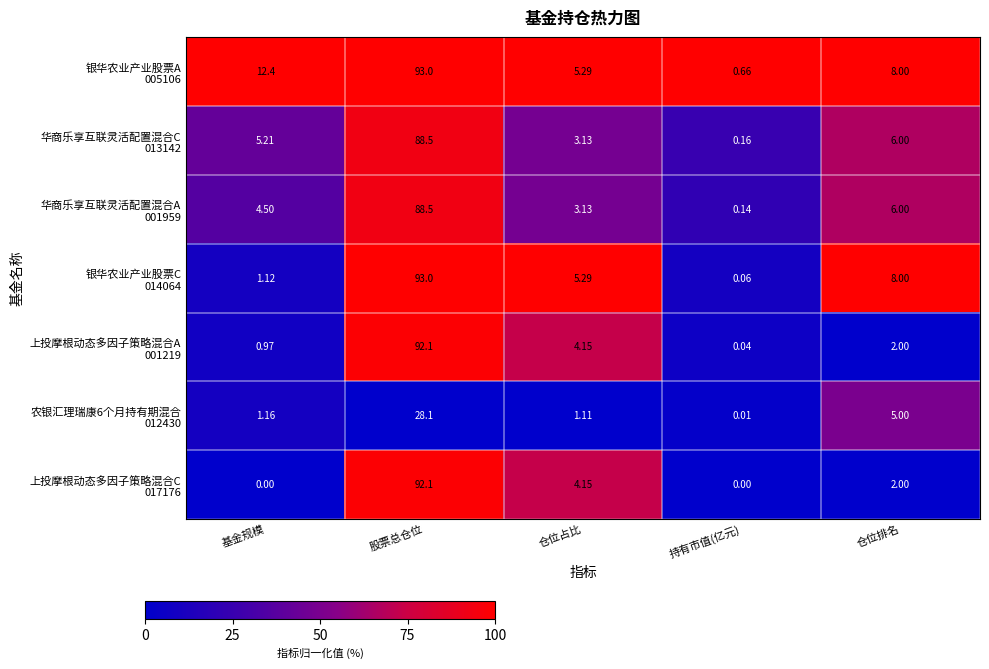

At which category is the sum across all series the highest?

股票总仓位